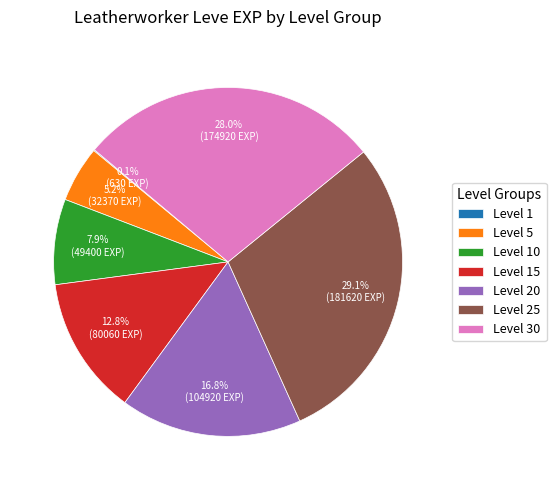

Is there a majority slice in this chart?

No